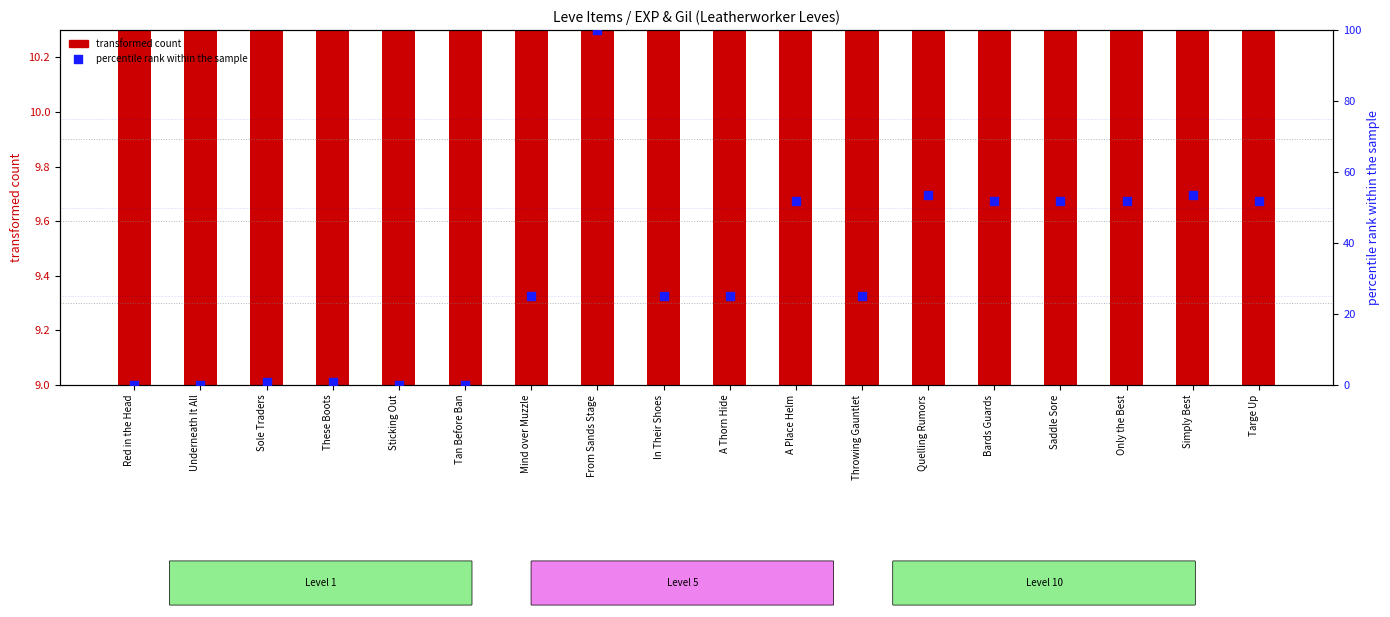

Which has a higher value, A Thorn Hide or Bards Guards?

Bards Guards